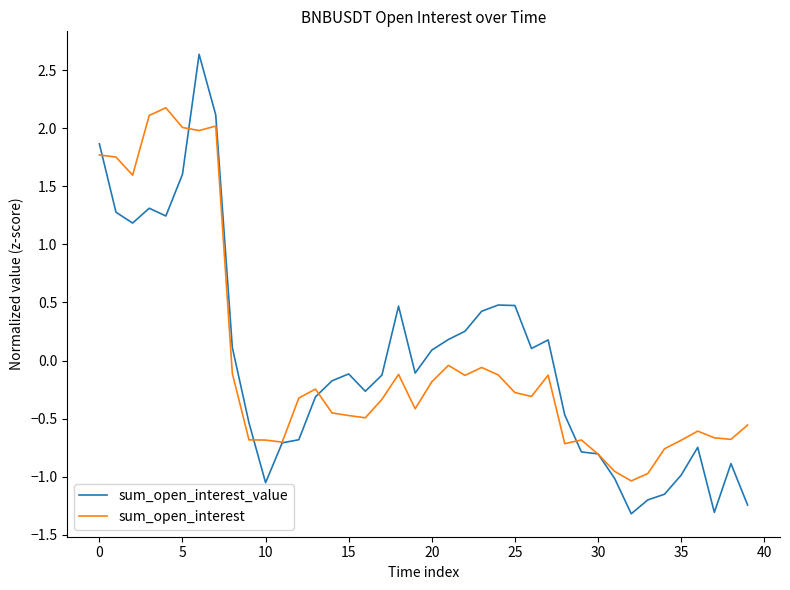

At how many categories does at least one series exceed 0?

18